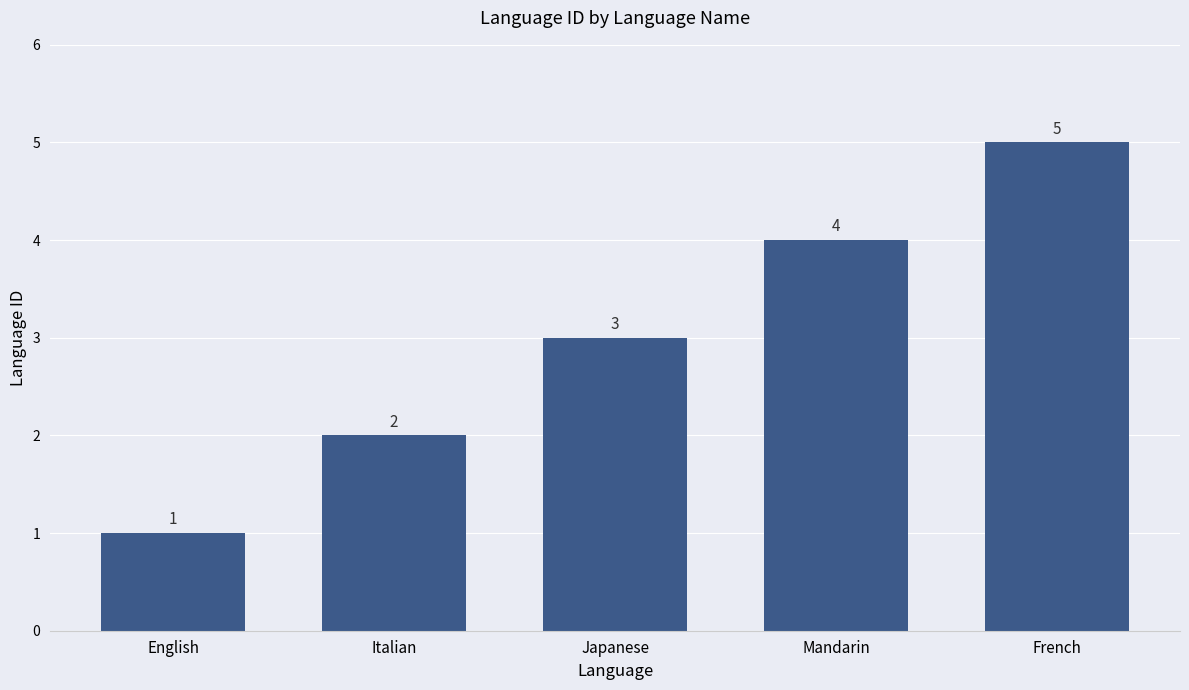

How many data points are less than 3?

2